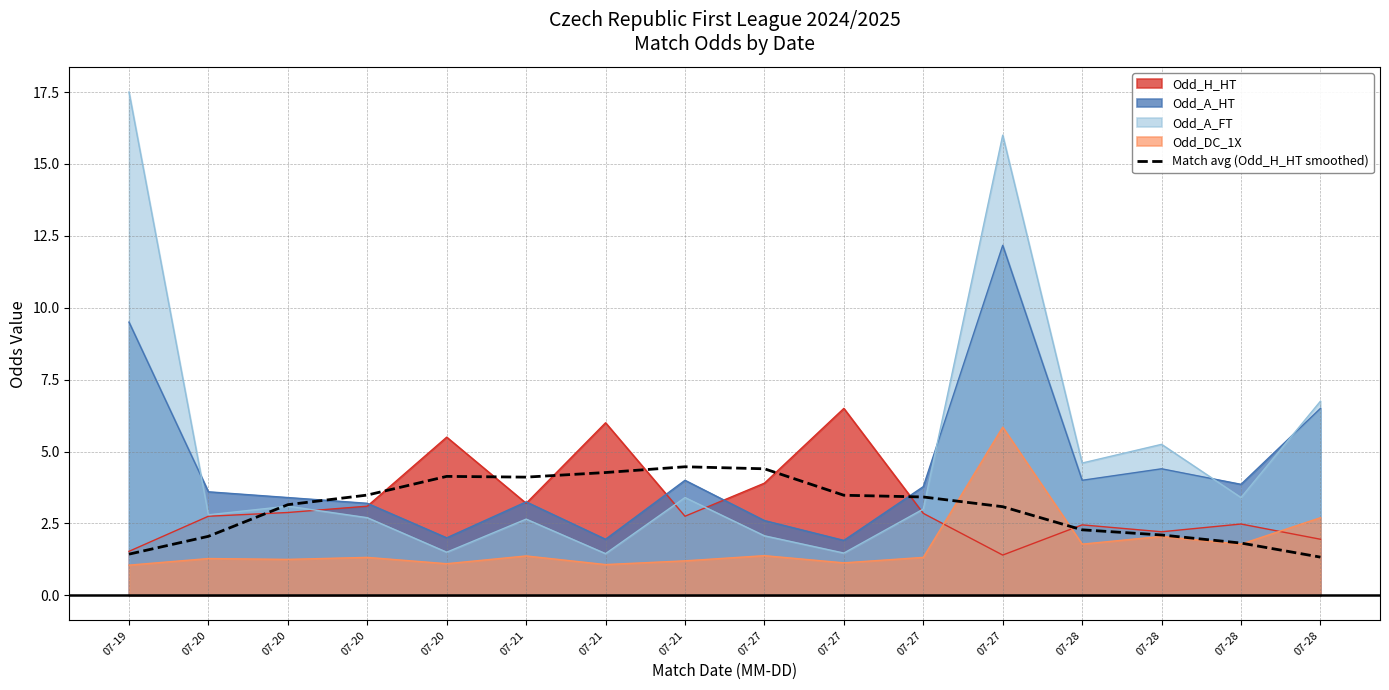

Rank the categories by value from highest to lowest.

07-21, 07-27, 07-21, 07-20, 07-21, 07-20, 07-27, 07-27, 07-20, 07-27, 07-28, 07-28, 07-20, 07-28, 07-19, 07-28